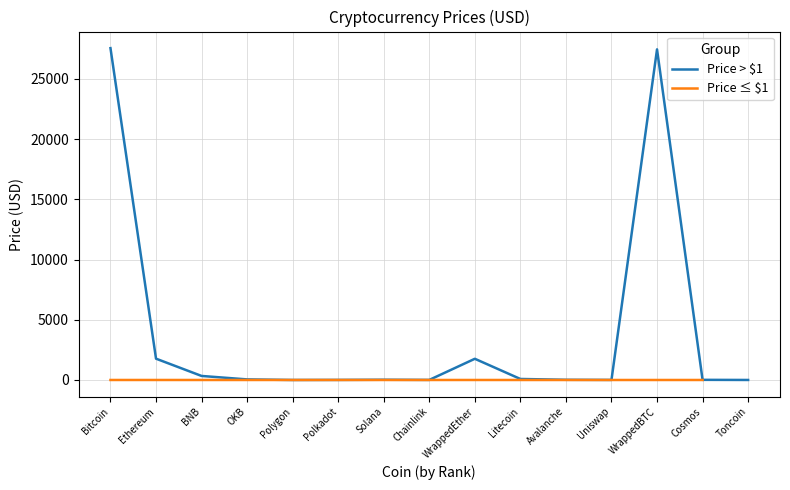

What is the highest value of the Price > $1 series?

27551.8